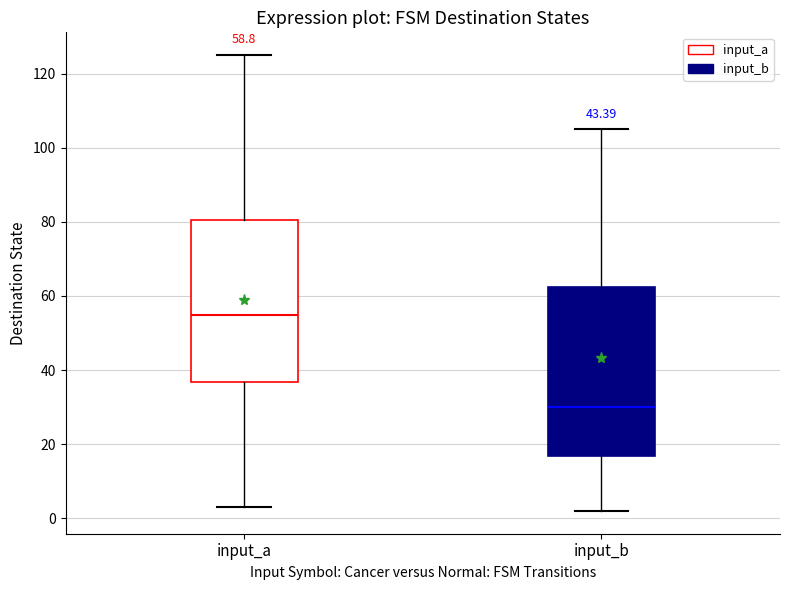

Which box has the lowest median line?

input_b